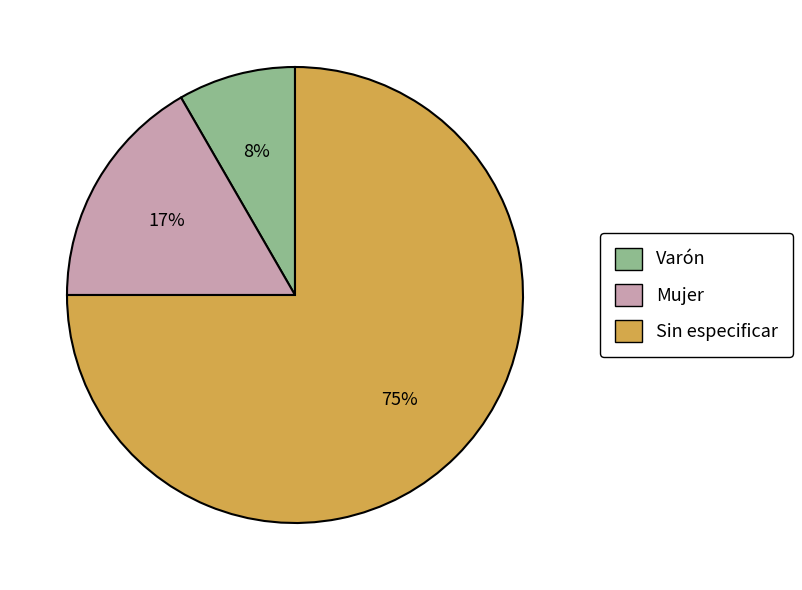

Which has a higher value, Varón or Mujer?

Mujer